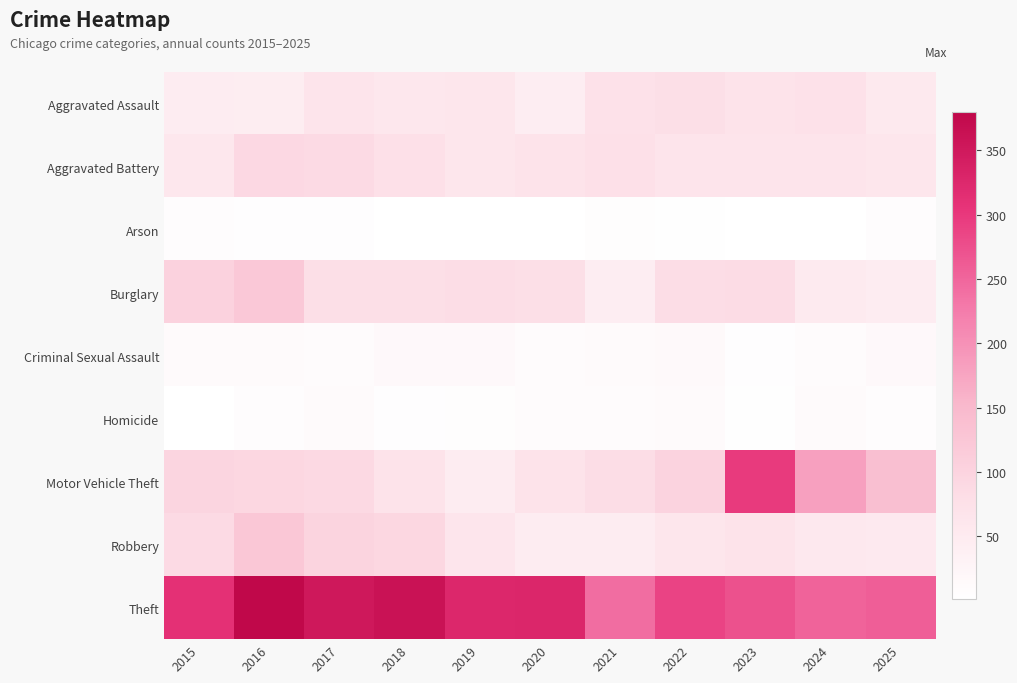

Which series has the widest spread of values?

Motor Vehicle Theft